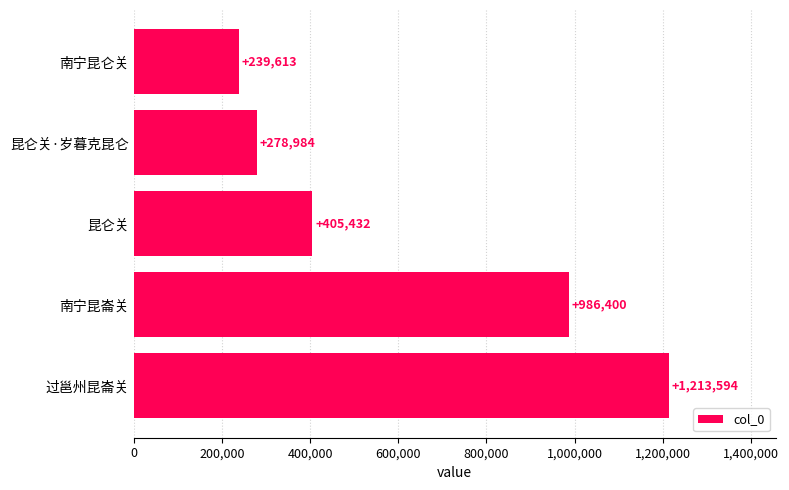

Read the value at 昆仑关.

405432